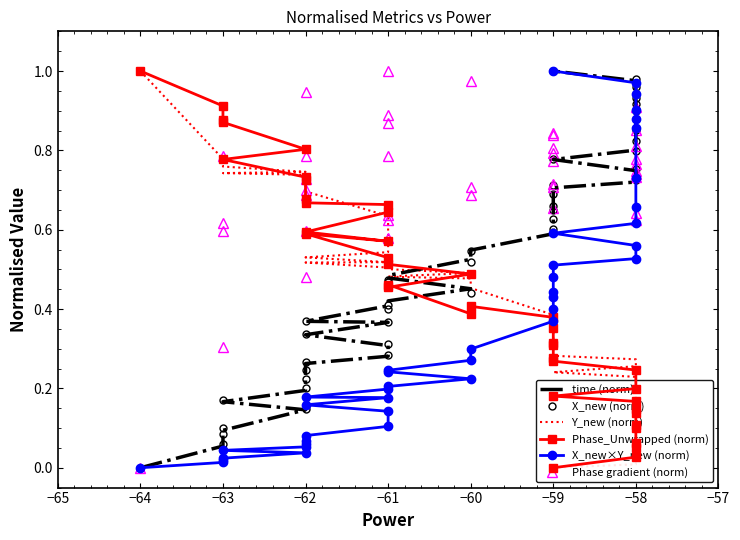

What are all the series names shown in the legend?

time (norm), X_new (norm), Y_new (norm), Phase_Unwrapped (norm), X_new×Y_new (norm), Phase gradient (norm)